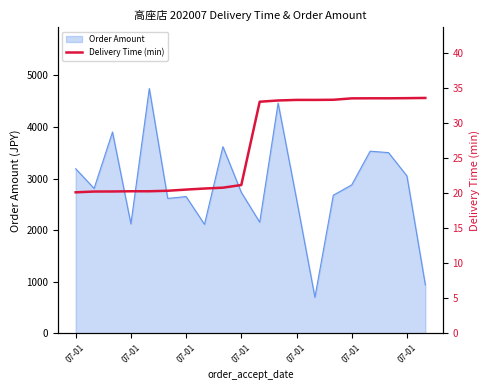

How many values exceed 33?

10